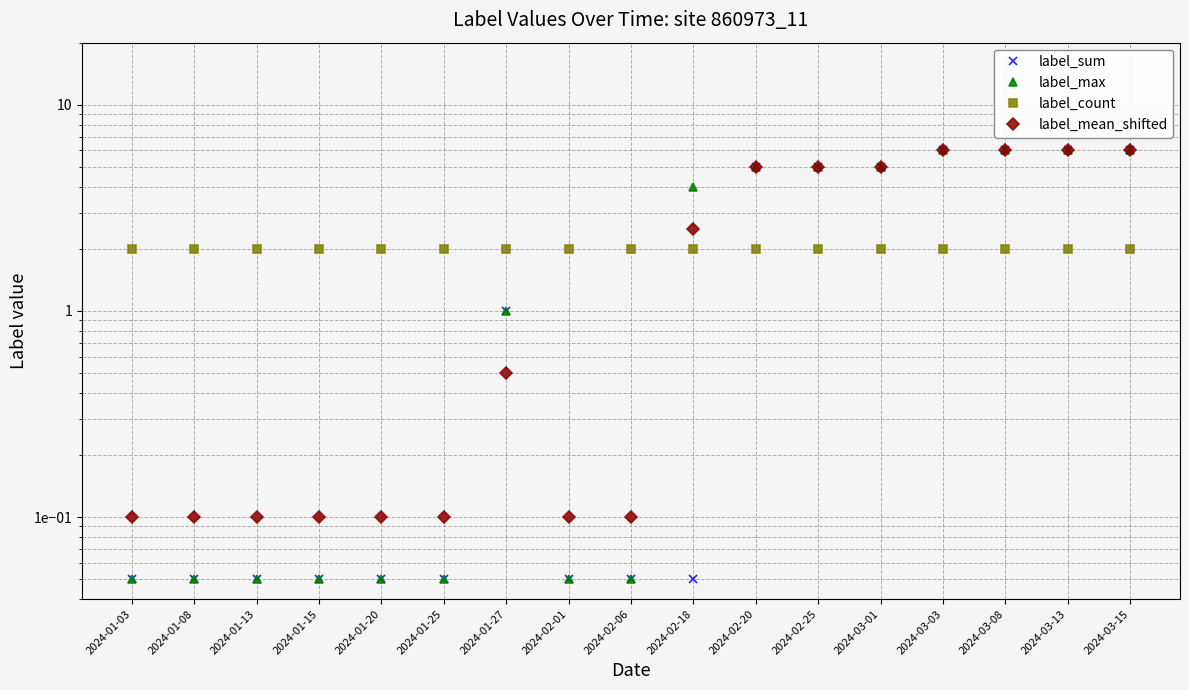

Reading left to right, list all the values displayed in this chart.

label_sum: 2024-01-03=0.1	2024-01-08=0.1	2024-01-13=0.1	2024-01-15=0.1	2024-01-20=0.1	2024-01-25=0.1	2024-01-27=1.0	2024-02-01=0.1	2024-02-06=0.1	2024-02-18=0.1	2024-02-20=5.0	2024-02-25=5.0	2024-03-01=5.0	2024-03-03=6.0	2024-03-08=6.0	2024-03-13=6.0	2024-03-15=6.0
label_max: 2024-01-03=0.1	2024-01-08=0.1	2024-01-13=0.1	2024-01-15=0.1	2024-01-20=0.1	2024-01-25=0.1	2024-01-27=1.0	2024-02-01=0.1	2024-02-06=0.1	2024-02-18=4.0	2024-02-20=5.0	2024-02-25=5.0	2024-03-01=5.0	2024-03-03=6.0	2024-03-08=6.0	2024-03-13=6.0	2024-03-15=6.0
label_count: 2024-01-03=2.0	2024-01-08=2.0	2024-01-13=2.0	2024-01-15=2.0	2024-01-20=2.0	2024-01-25=2.0	2024-01-27=2.0	2024-02-01=2.0	2024-02-06=2.0	2024-02-18=2.0	2024-02-20=2.0	2024-02-25=2.0	2024-03-01=2.0	2024-03-03=2.0	2024-03-08=2.0	2024-03-13=2.0	2024-03-15=2.0
label_mean_shifted: 2024-01-03=0.1	2024-01-08=0.1	2024-01-13=0.1	2024-01-15=0.1	2024-01-20=0.1	2024-01-25=0.1	2024-01-27=0.5	2024-02-01=0.1	2024-02-06=0.1	2024-02-18=2.5	2024-02-20=5.0	2024-02-25=5.0	2024-03-01=5.0	2024-03-03=6.0	2024-03-08=6.0	2024-03-13=6.0	2024-03-15=6.0